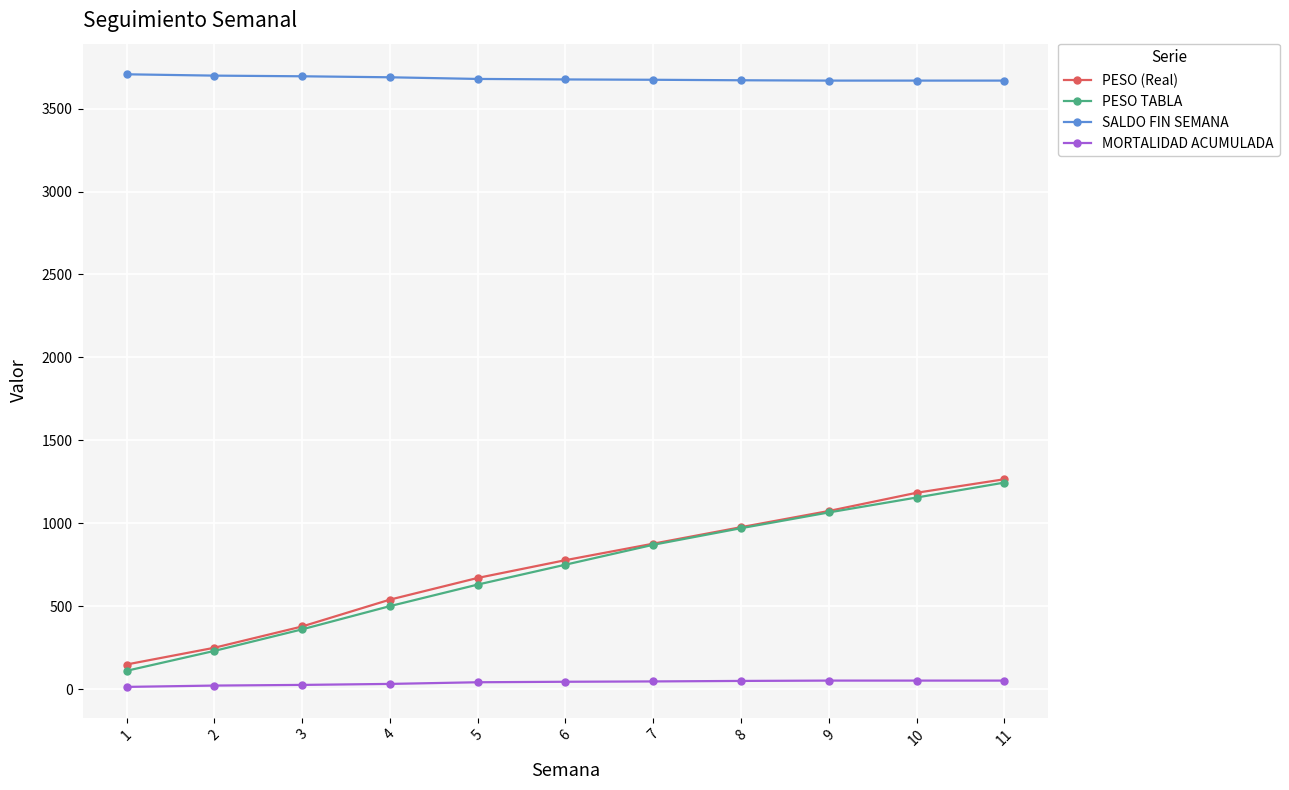

How many lines are shown in the chart?

4